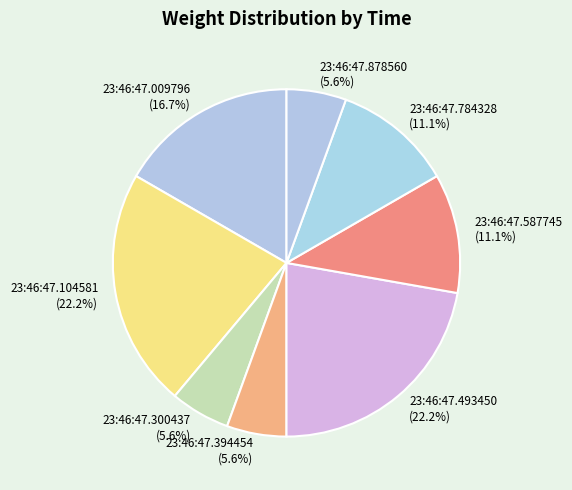

How many segments does this pie chart have?

8